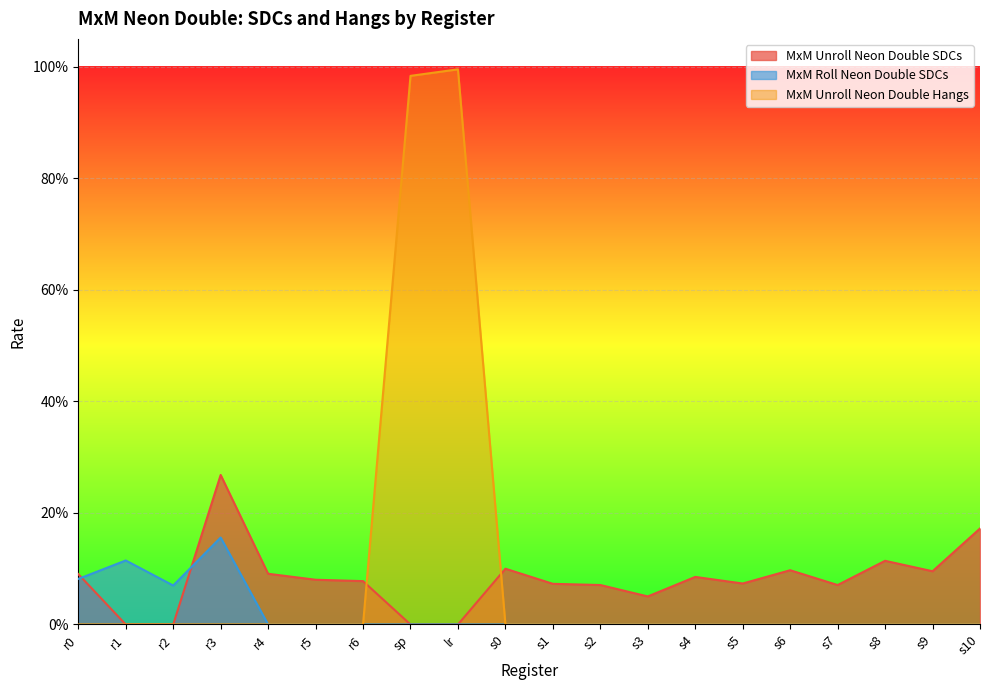

Reading left to right, list all the values displayed in this chart.

MxM Unroll Neon Double SDCs: 0.1	0.0	0.0	0.3	0.1	0.1	0.1	0.0	0.0	0.1	0.1	0.1	0.1	0.1	0.1	0.1	0.1	0.1	0.1	0.2
MxM Roll Neon Double SDCs: 0.1	0.1	0.1	0.2	0.0	0.0	0.0	0.0	0.0	0.0	0.0	0.0	0.0	0.0	0.0	0.0	0.0	0.0	0.0	0.0
MxM Unroll Neon Double Hangs: 0.0	0.0	0.0	0.0	0.0	0.0	0.0	1.0	1.0	0.0	0.0	0.0	0.0	0.0	0.0	0.0	0.0	0.0	0.0	0.0